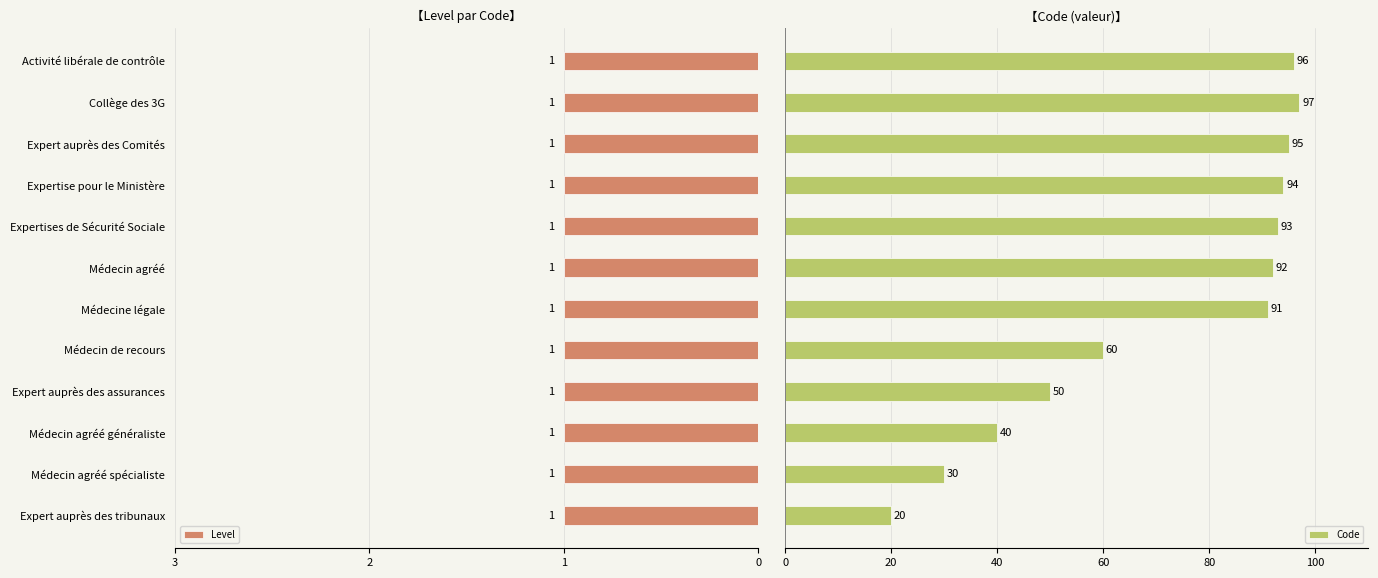

What is the average value of the Code series?

72